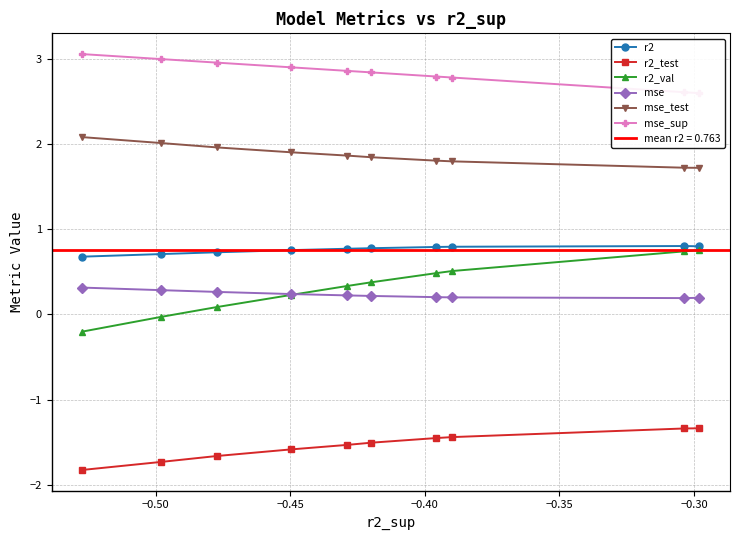

What is the minimum value for r2?

0.7